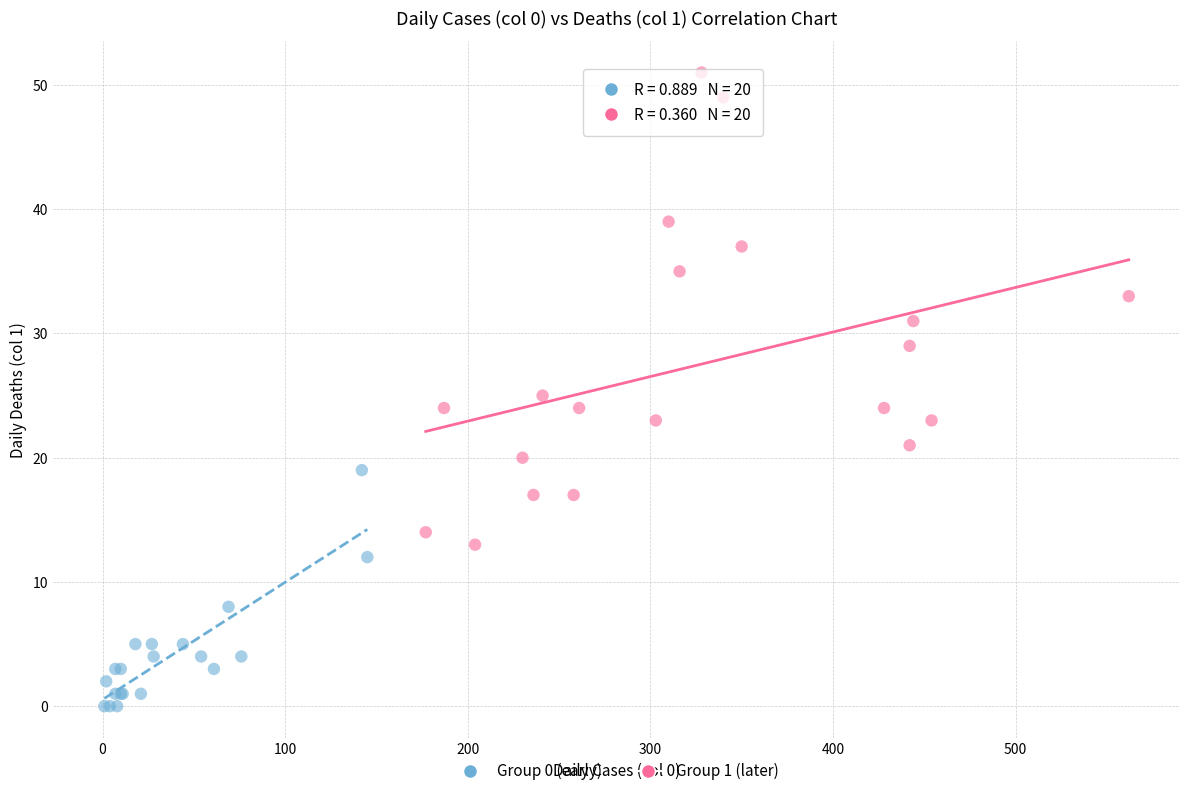

Which series reaches the minimum Y coordinate?

Group 0 (early)